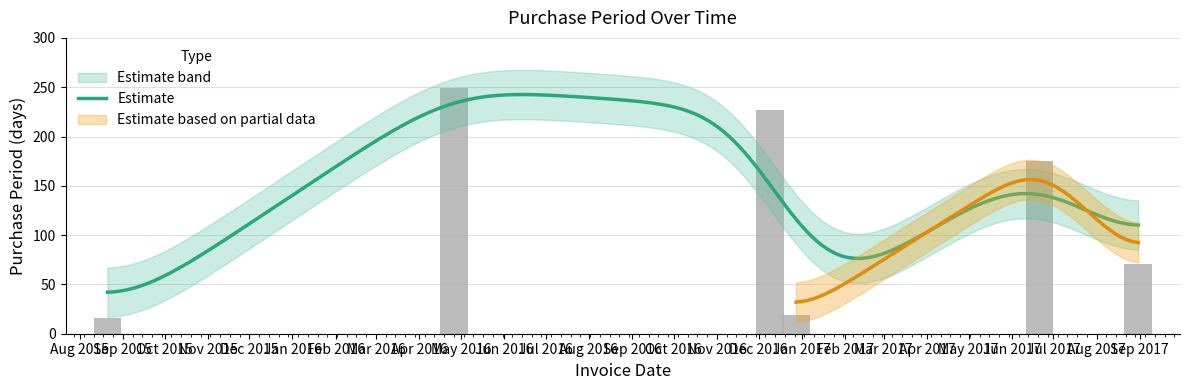

Which label corresponds to the largest value in the chart?

May 2016